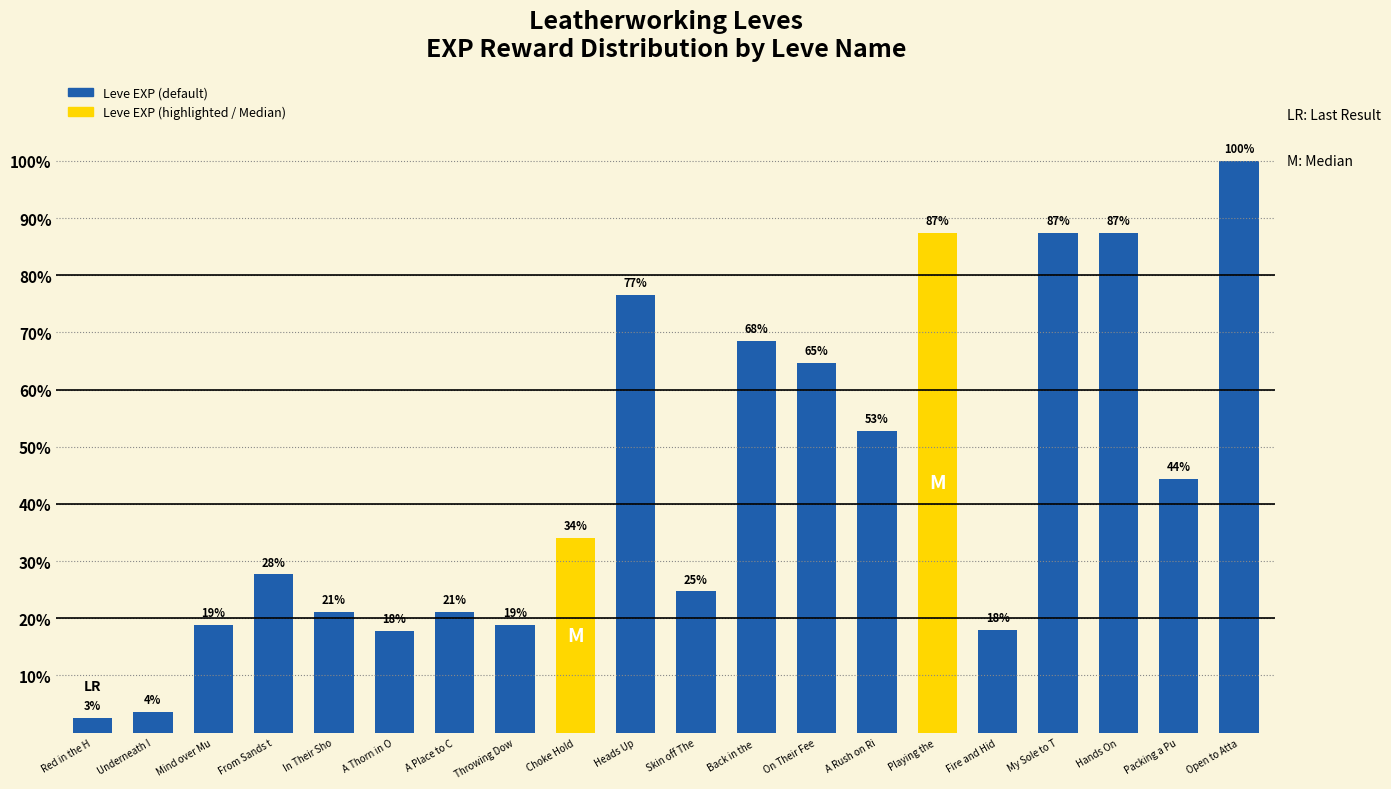

Where is the data nearest to the value 12670?

A Rush on Ri